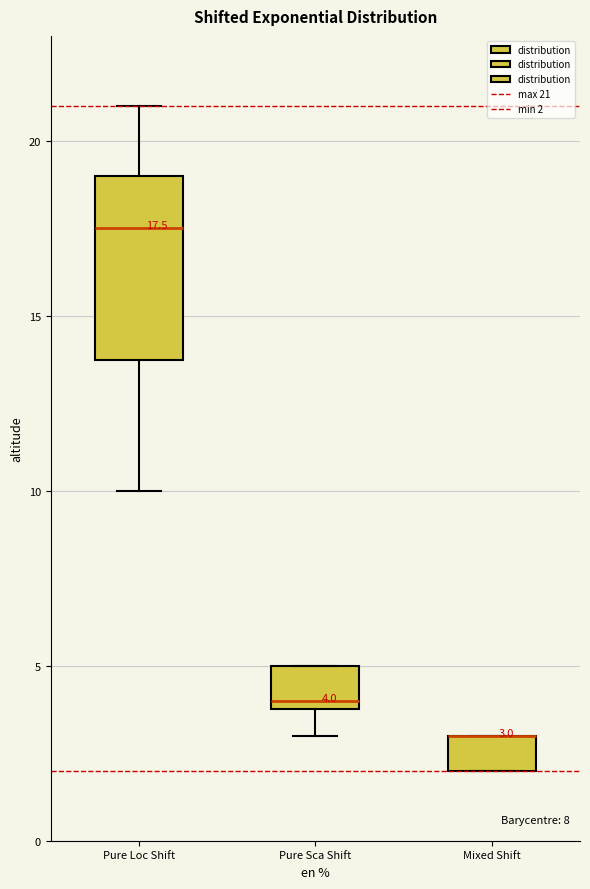

Comparing the boxes themselves (not the whiskers), which one is the tallest?

Pure Loc Shift